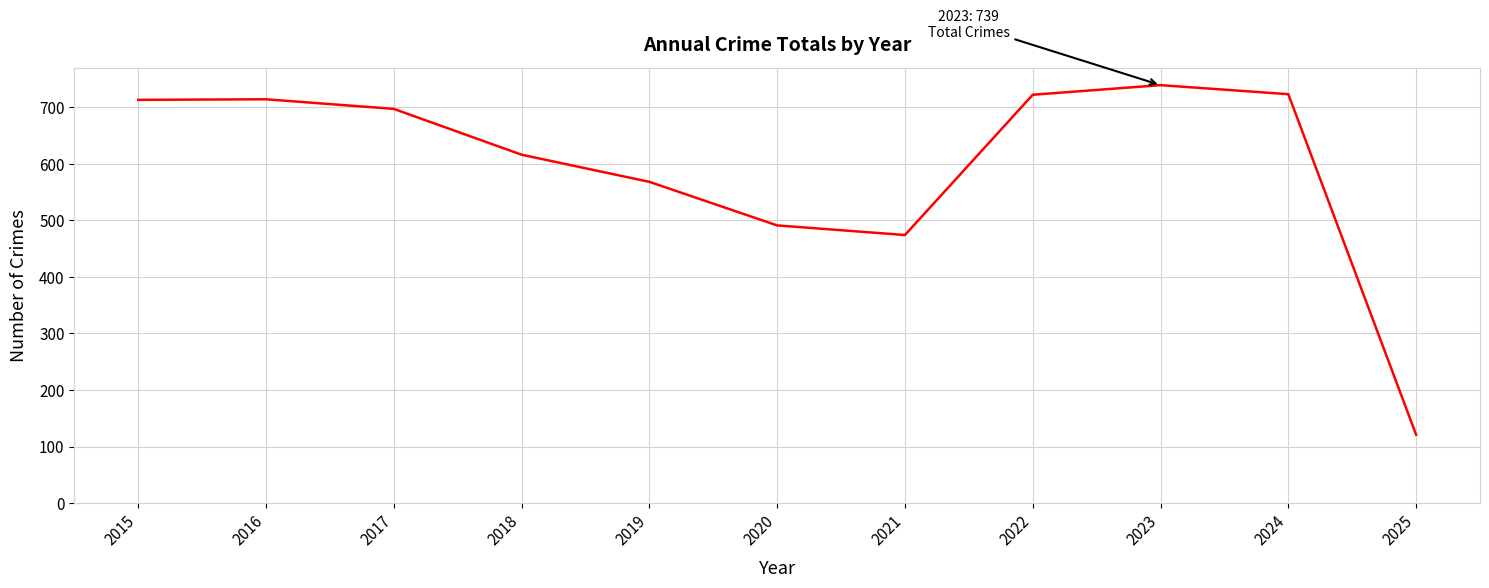

Where is the data nearest to the value 430?

2021